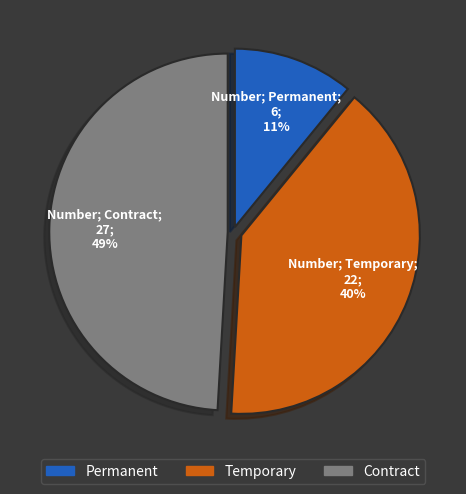

What is the largest slice in the pie chart?

Contract